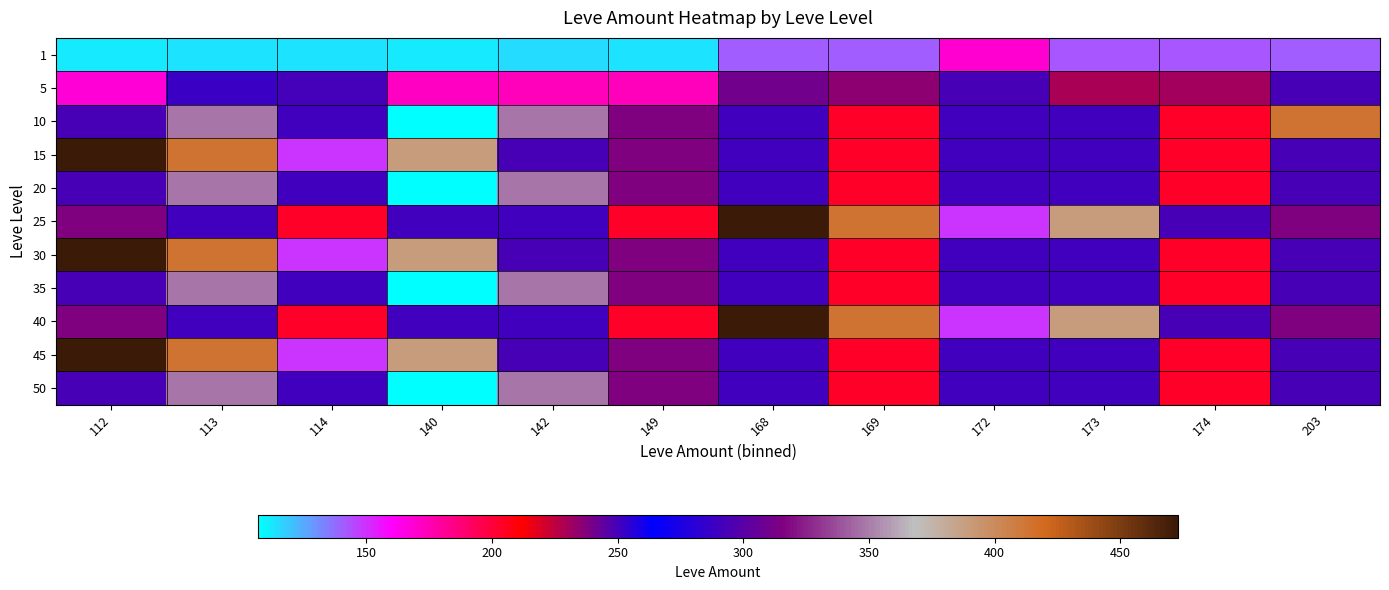

Between 174 and 203, which is larger?

174